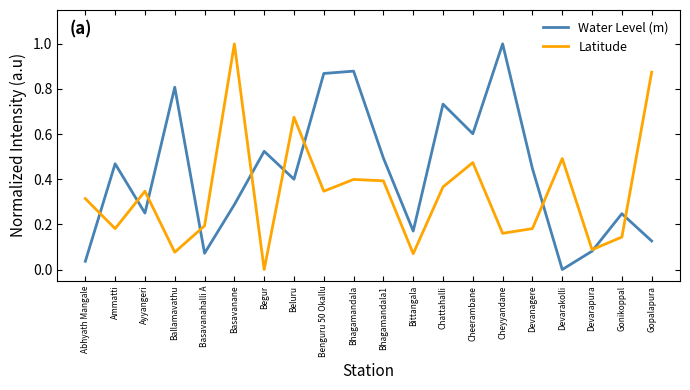

Which series ends up on top after the final intersection of Water Level (m) and Latitude?

Latitude